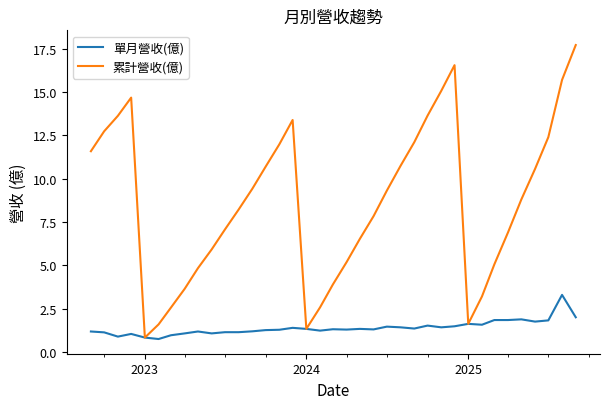

Rank the series by their maximum value, from highest to lowest.

累計營收(億), 單月營收(億)